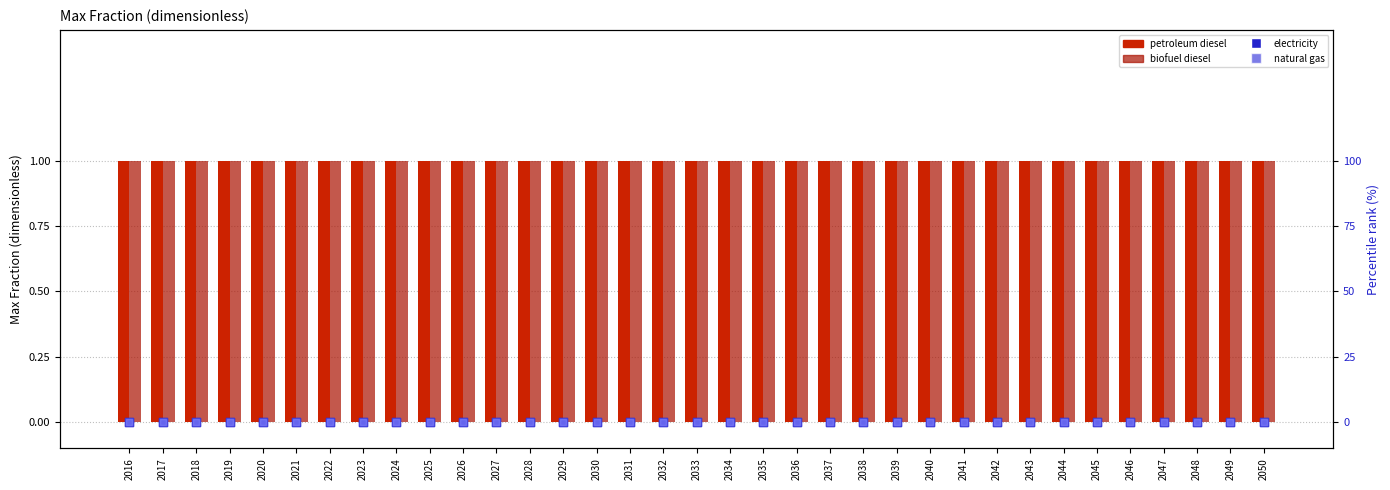

What is the total value across all series at 2025?

2